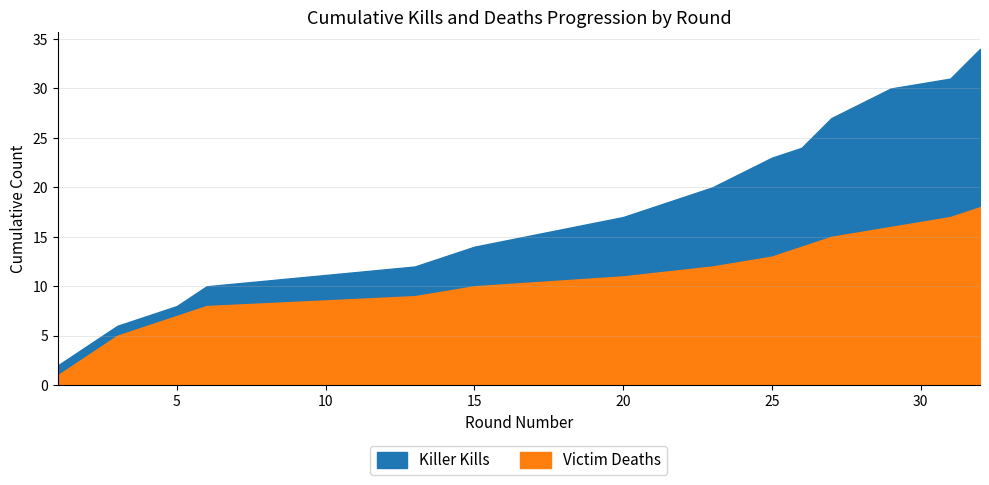

Does the chart display data point markers on the line(s)?

No